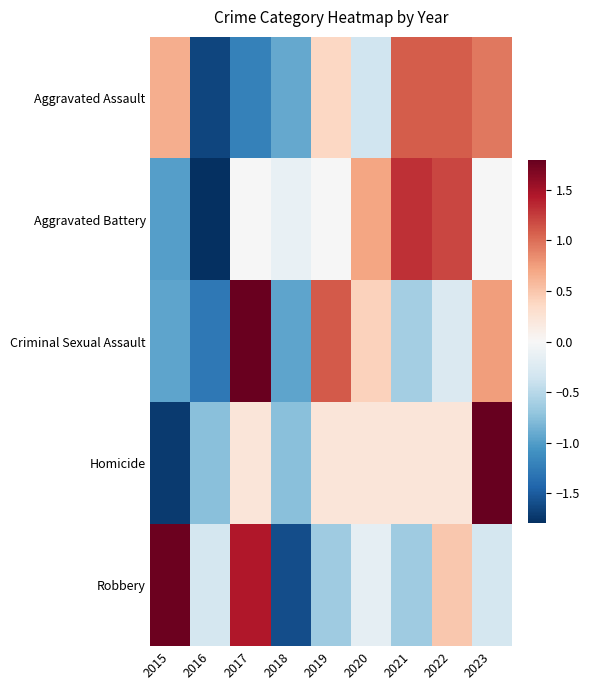

Reading left to right, list all the values displayed in this chart.

Aggravated Assault: 2015=0.7	2016=-1.6	2017=-1.2	2018=-0.9	2019=0.4	2020=-0.4	2021=1.1	2022=1.1	2023=0.9
Aggravated Battery: 2015=-1.0	2016=-2.1	2017=-0.0	2018=-0.1	2019=-0.0	2020=0.7	2021=1.3	2022=1.2	2023=-0.0
Criminal Sexual Assault: 2015=-0.9	2016=-1.3	2017=1.8	2018=-0.9	2019=1.1	2020=0.4	2021=-0.6	2022=-0.3	2023=0.8
Homicide: 2015=-1.7	2016=-0.8	2017=0.2	2018=-0.8	2019=0.2	2020=0.2	2021=0.2	2022=0.2	2023=2.2
Robbery: 2015=1.8	2016=-0.3	2017=1.4	2018=-1.6	2019=-0.6	2020=-0.2	2021=-0.6	2022=0.5	2023=-0.3